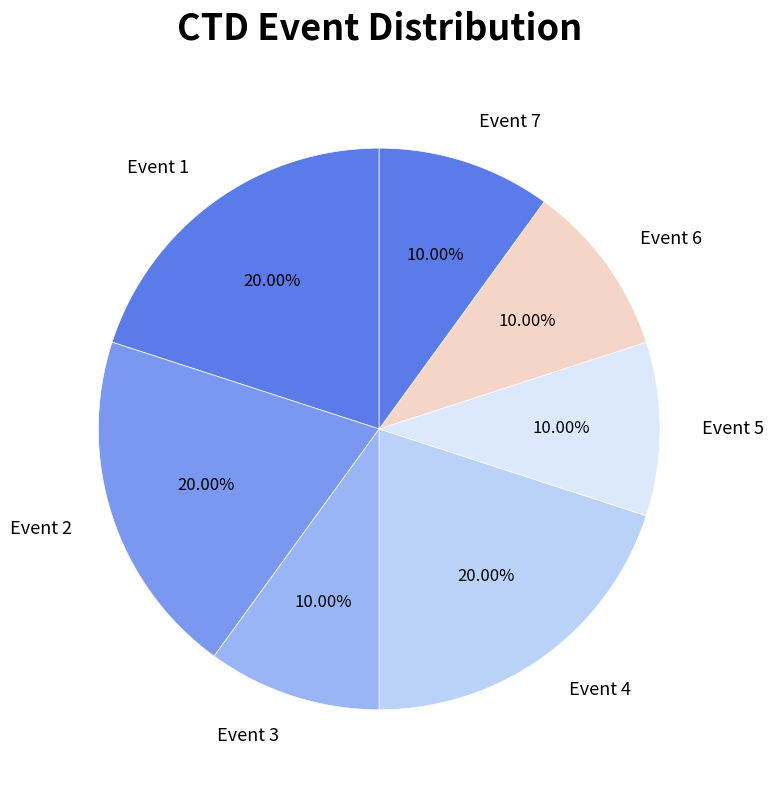

To the nearest percent, what is the difference between the largest and smallest slice percentages?

10%